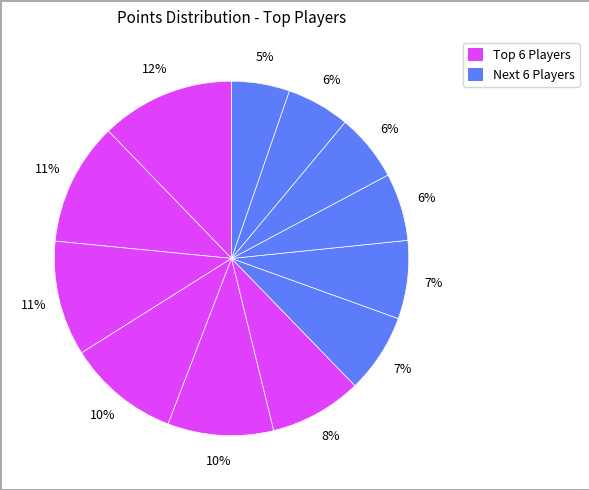

How many segments does this pie chart have?

12